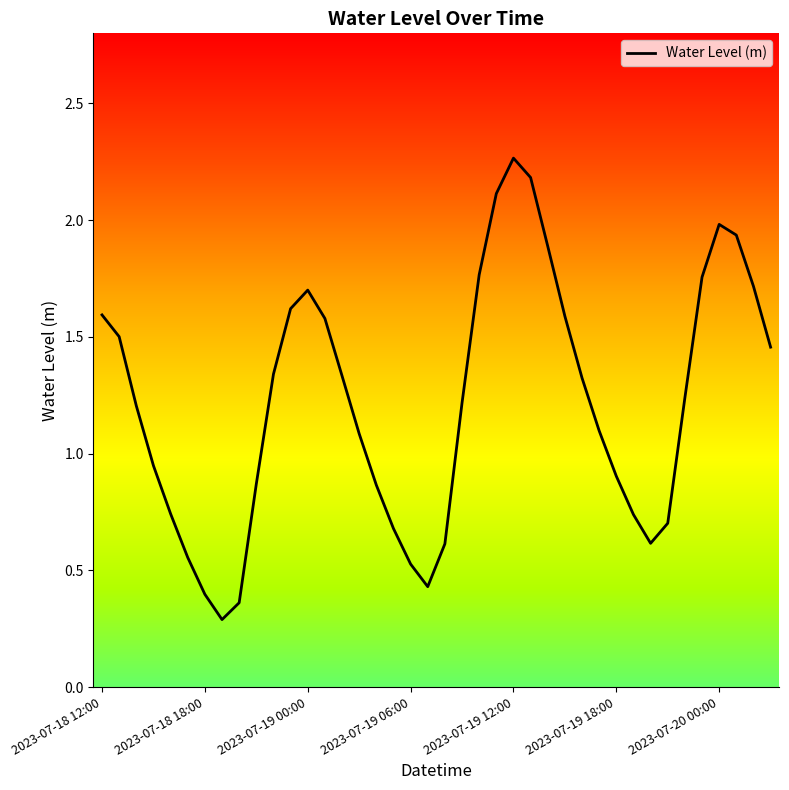

How many lines are shown in the chart?

1